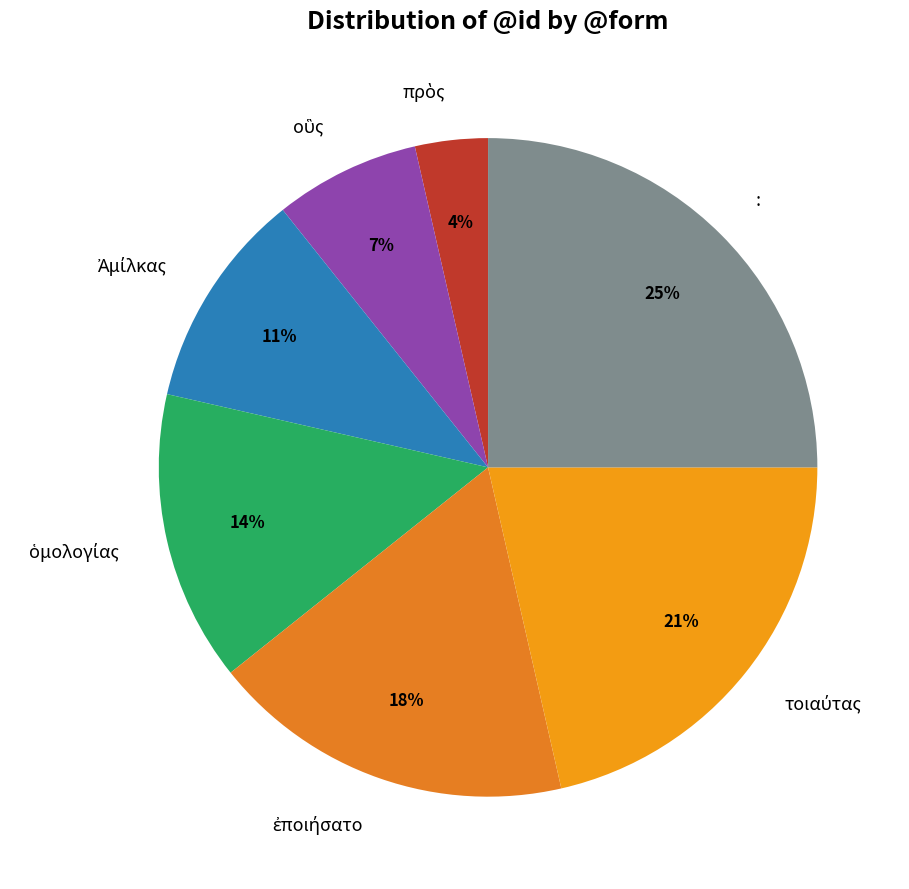

To the nearest percent, what is the difference between the largest and smallest slice percentages?

21%